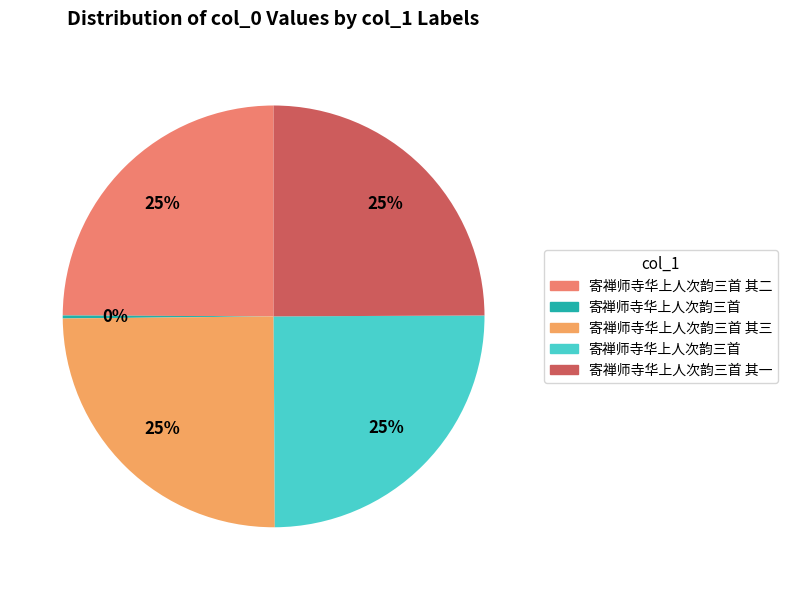

Which category has the biggest portion of the pie?

寄禅师寺华上人次韵三首